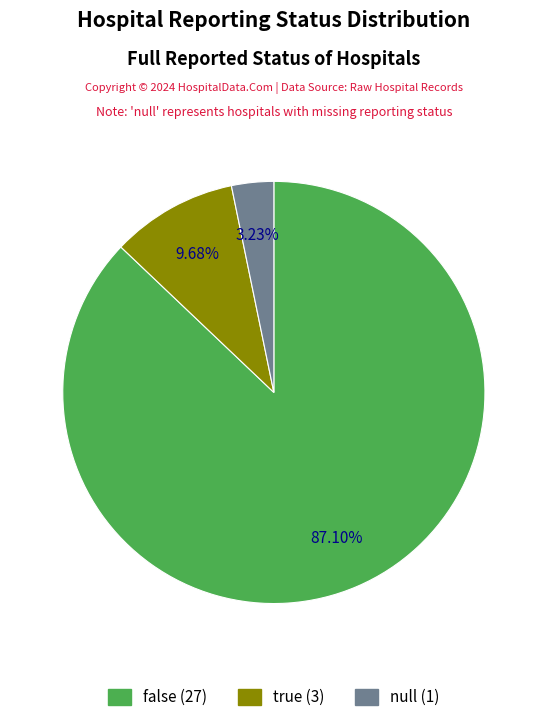

Is it true that false is 87% of the pie?

True